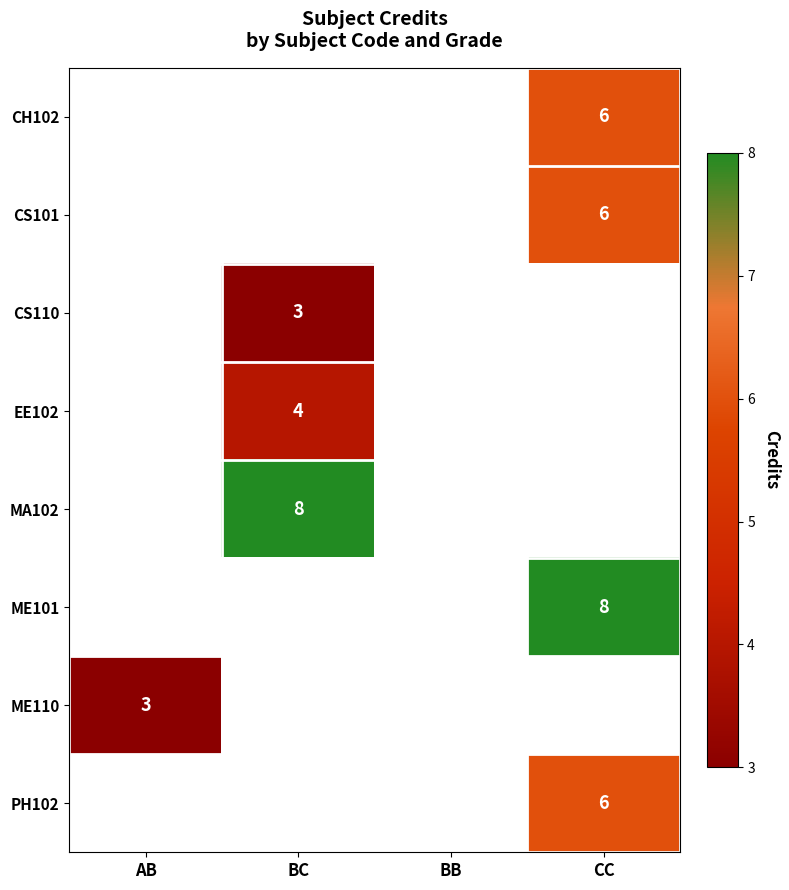

Is it true that ME101 equals 13 at CC?

False